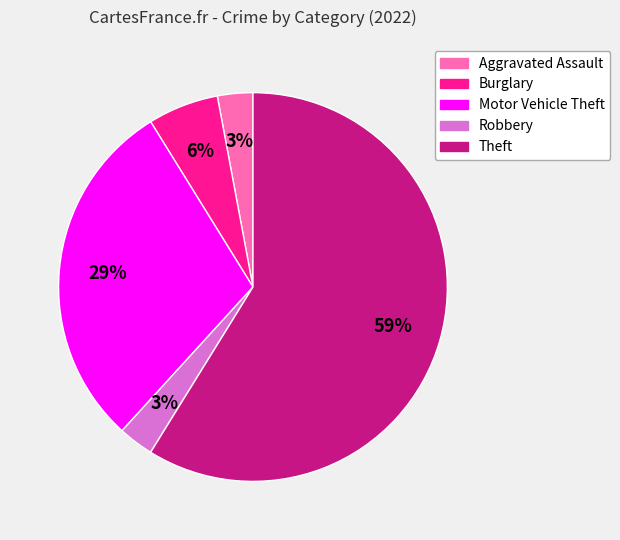

How many slices are in this pie chart?

5